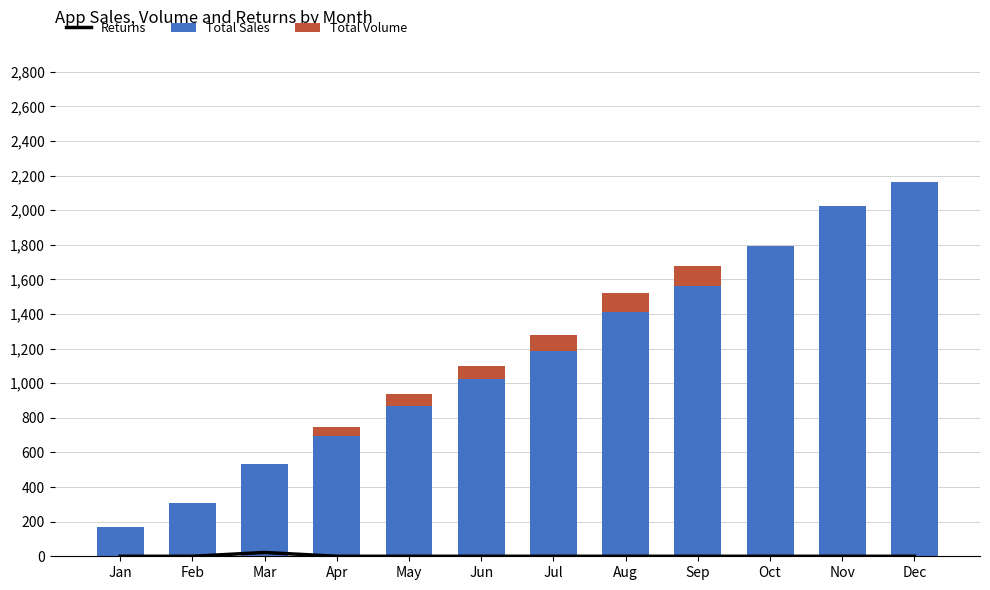

What is the highest value of the Total Volume series?

113